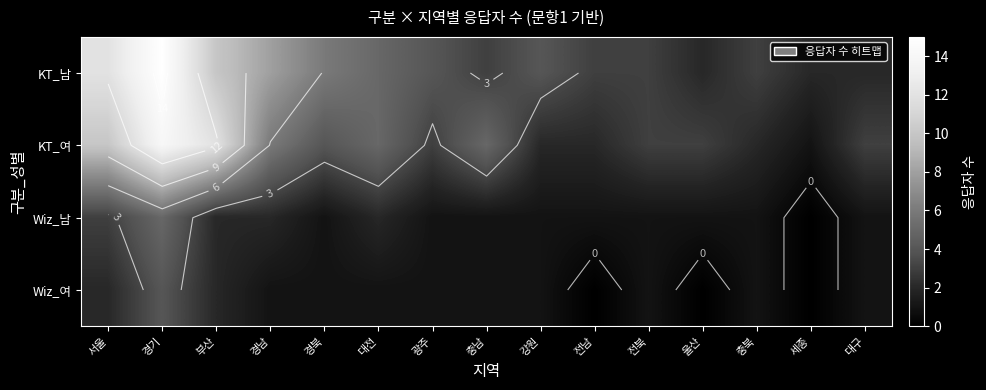

Which series has the largest total across all categories?

KT_남